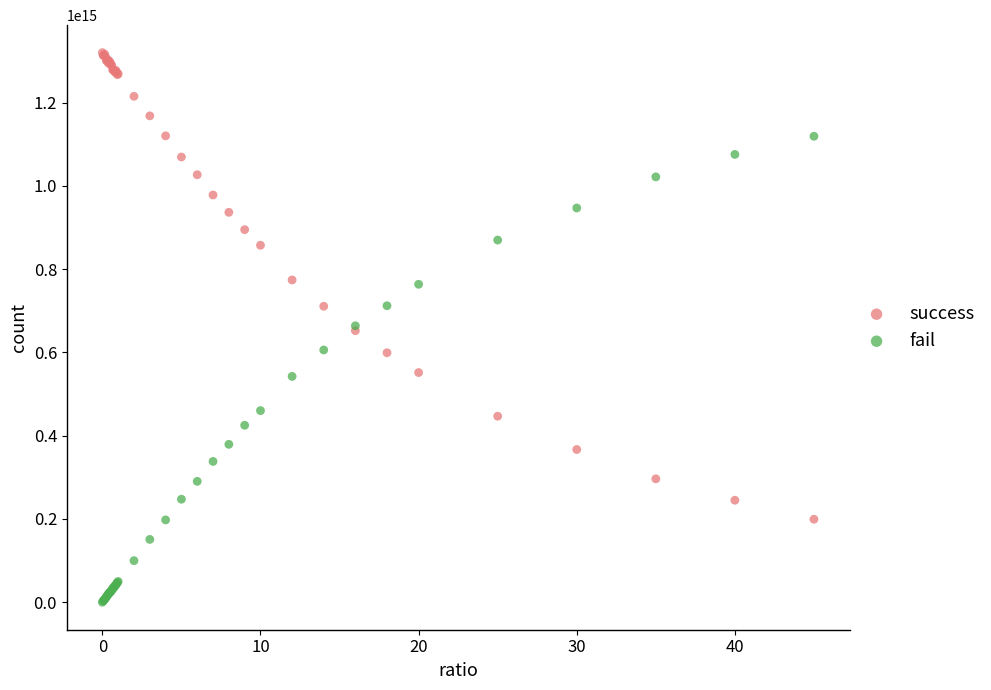

Which series contains the lowest Y value?

fail